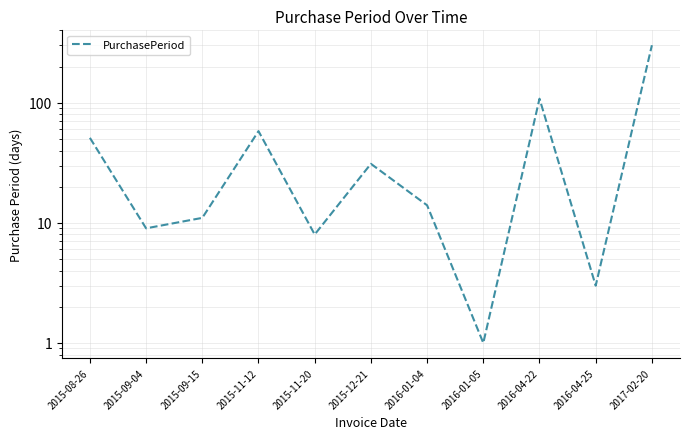

Is it true that the value at 2015-12-21 is 31?

True